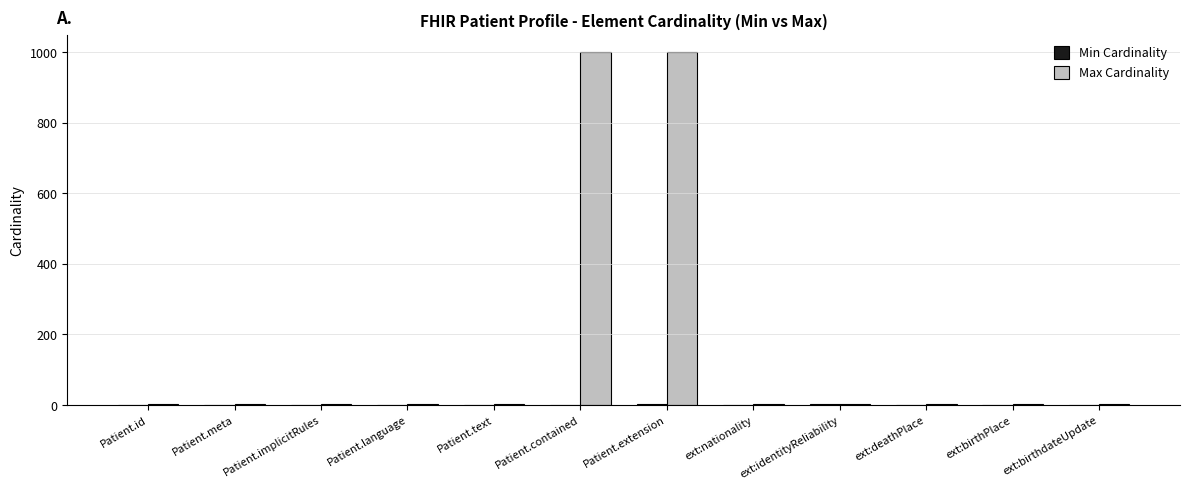

True or false: Max Cardinality has a value of 999 at Patient.contained.

True